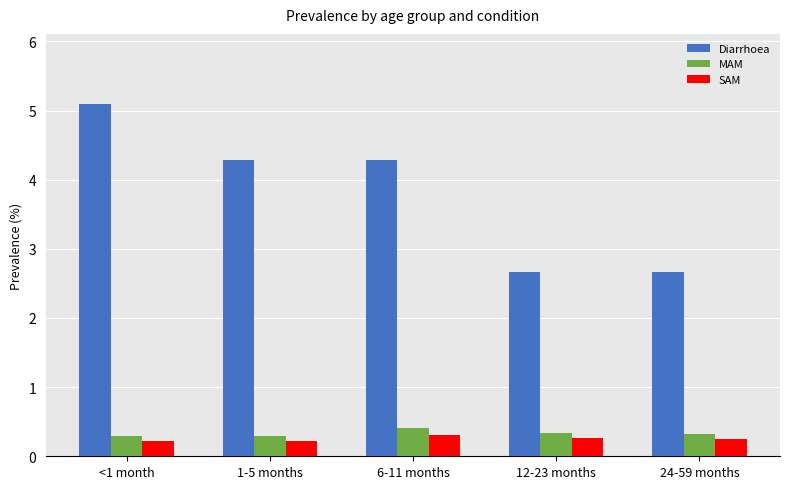

Which label corresponds to the largest value in the chart?

<1 month